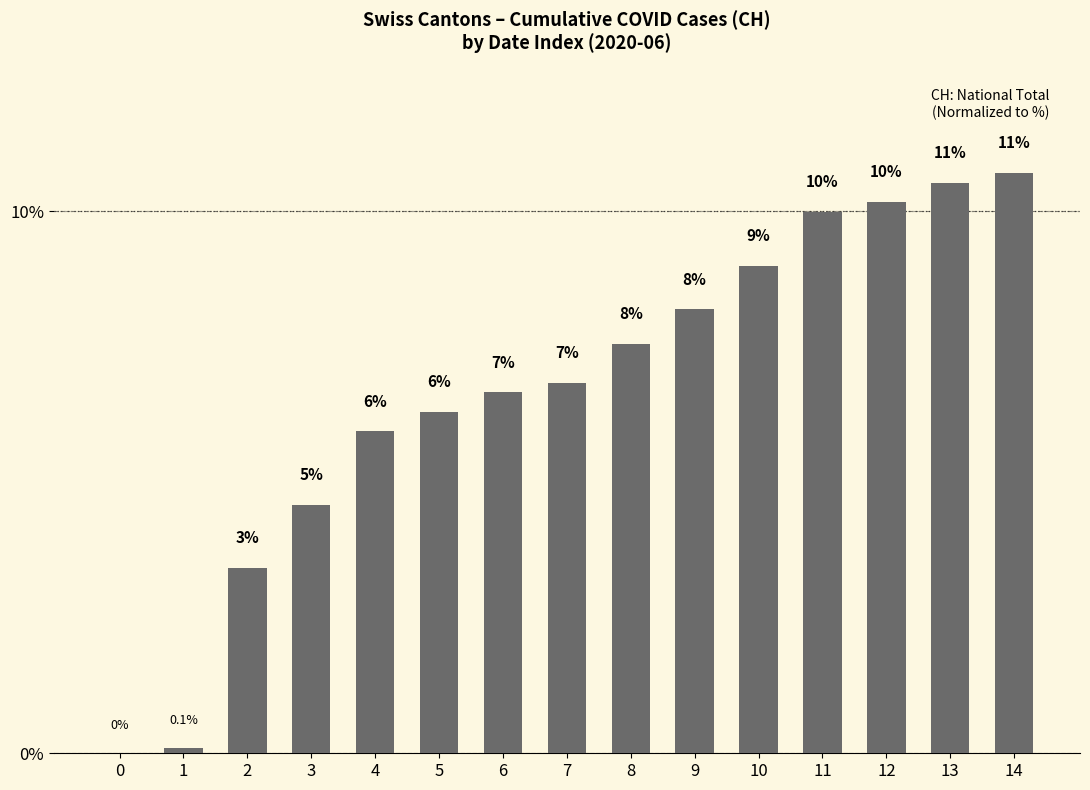

How many data points are less than 6?

5